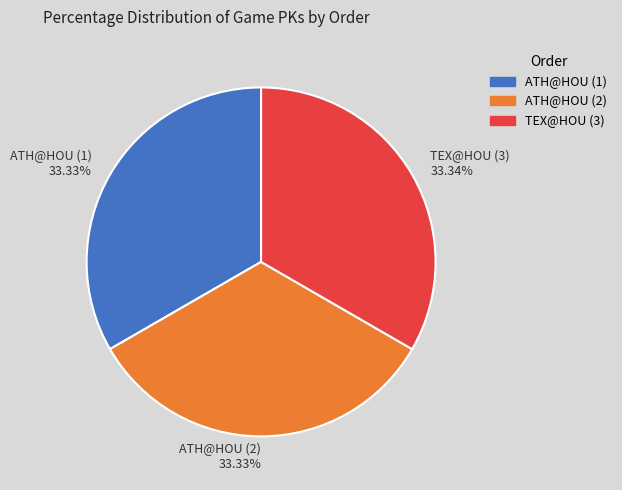

Is there a majority slice in this chart?

No